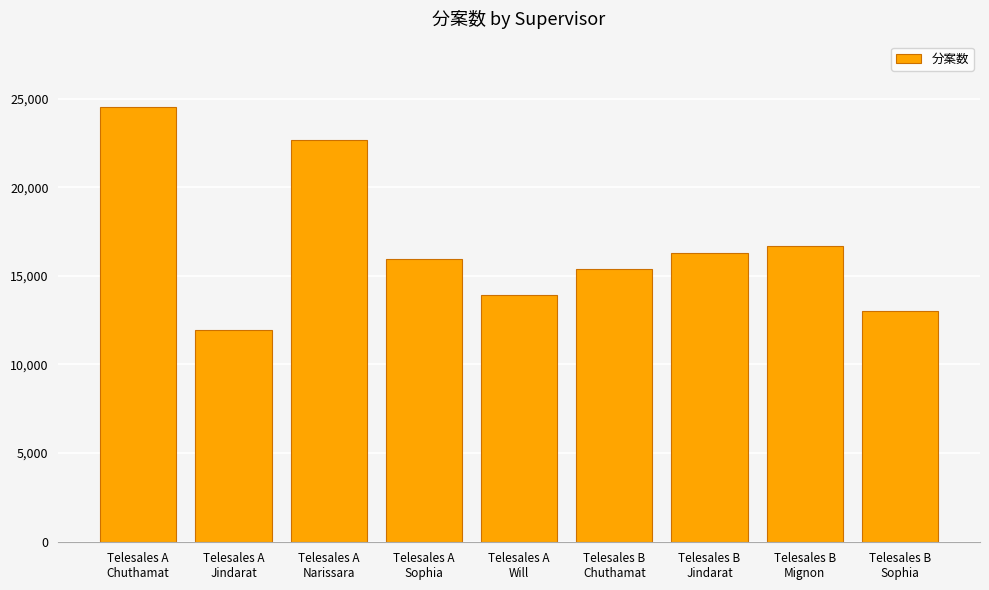

List the labels in order of value, largest first.

Telesales A
Chuthamat, Telesales A
Narissara, Telesales B
Mignon, Telesales B
Jindarat, Telesales A
Sophia, Telesales B
Chuthamat, Telesales A
Will, Telesales B
Sophia, Telesales A
Jindarat